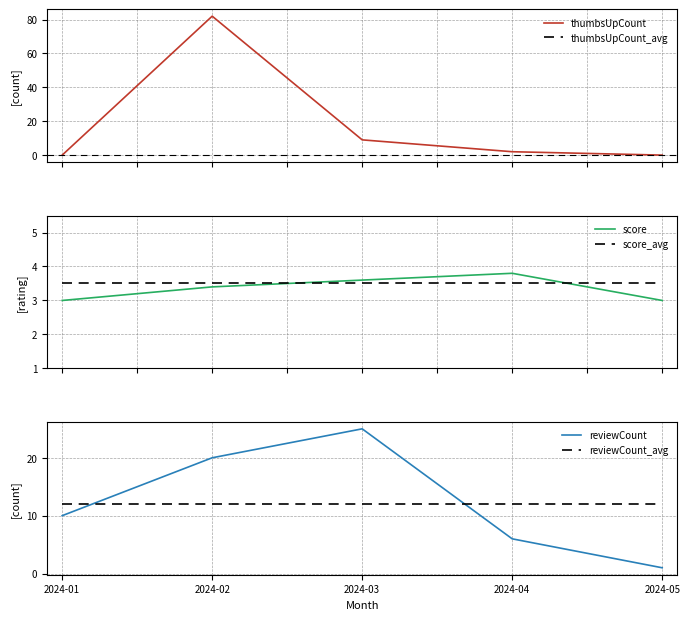

What is the average value of the thumbsUpCount series?

18.6